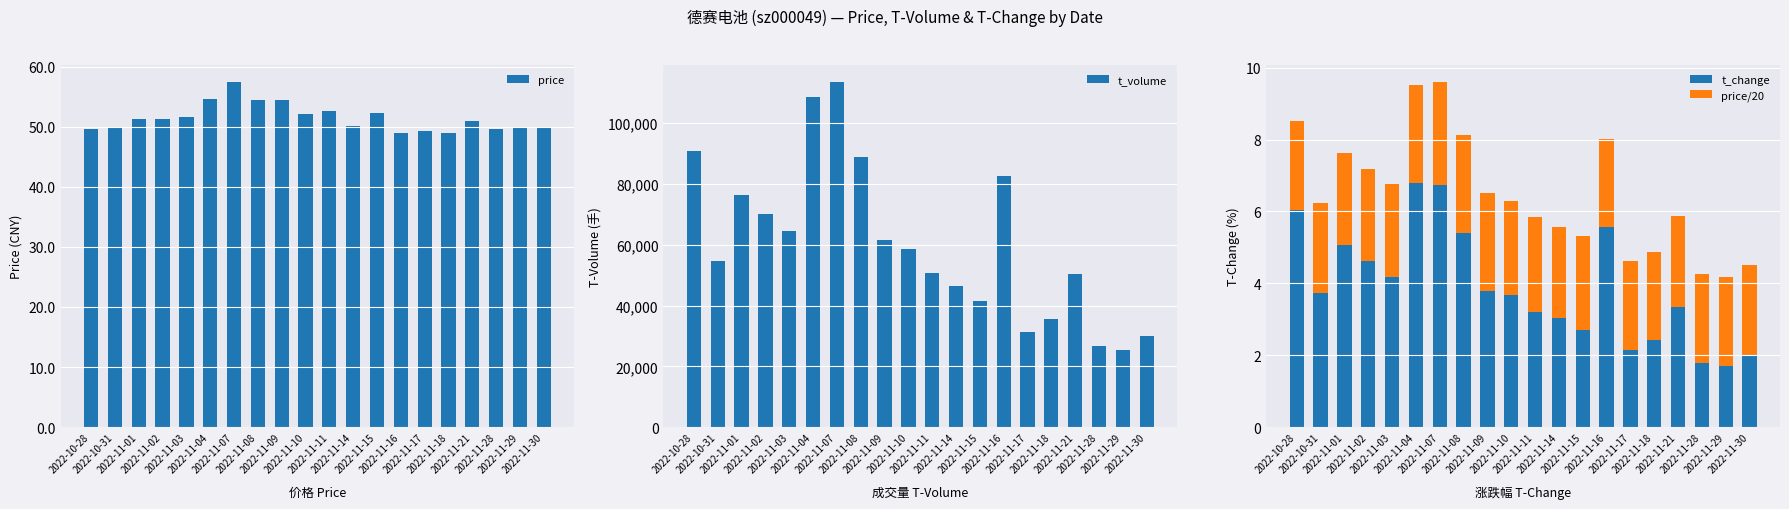

How many data points in t_volume are less than 58506?

10